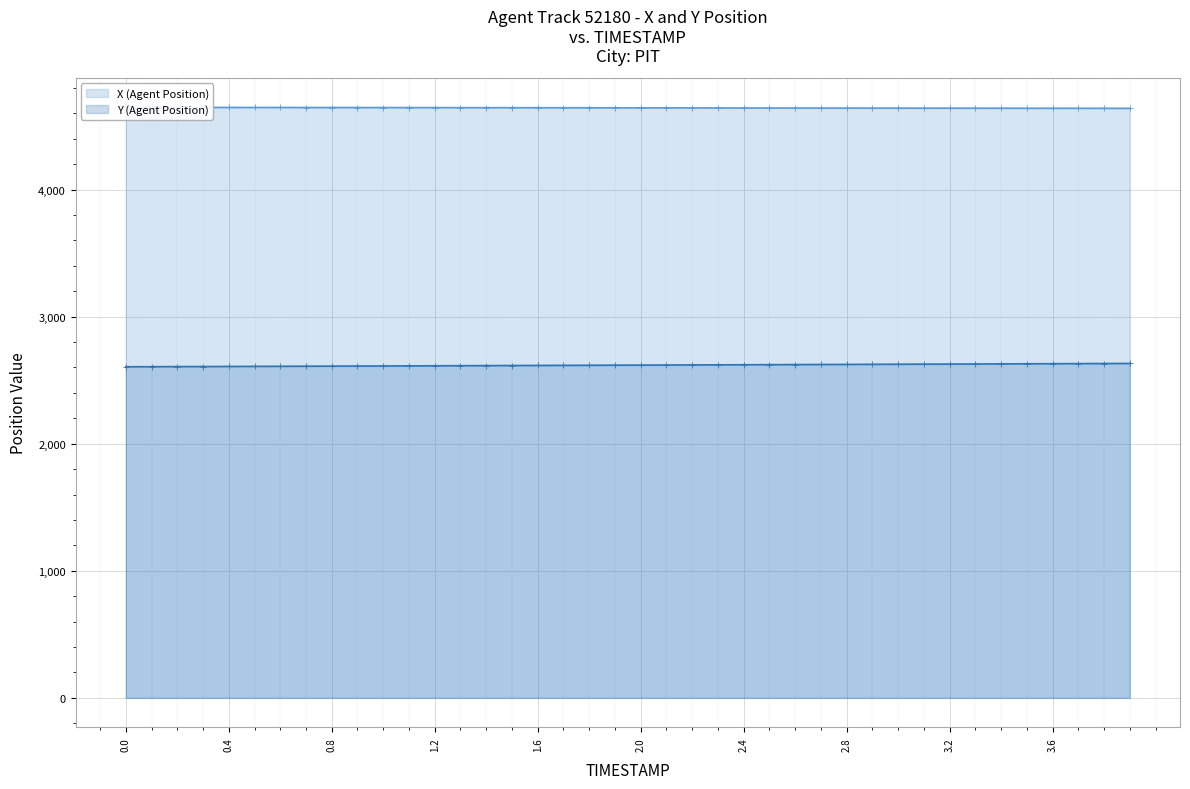

Is the value of Y (Agent Position) (line) at 2.4 greater than the value of X (Agent Position) (line) at 35?

No